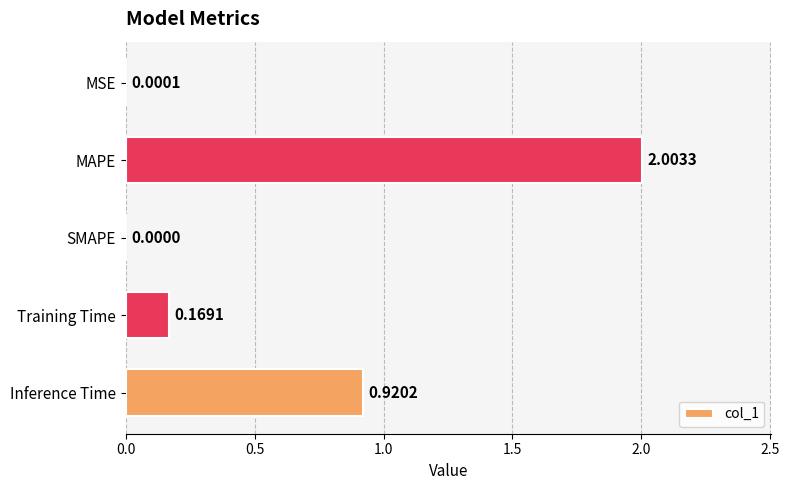

Are the bars horizontal?

Yes